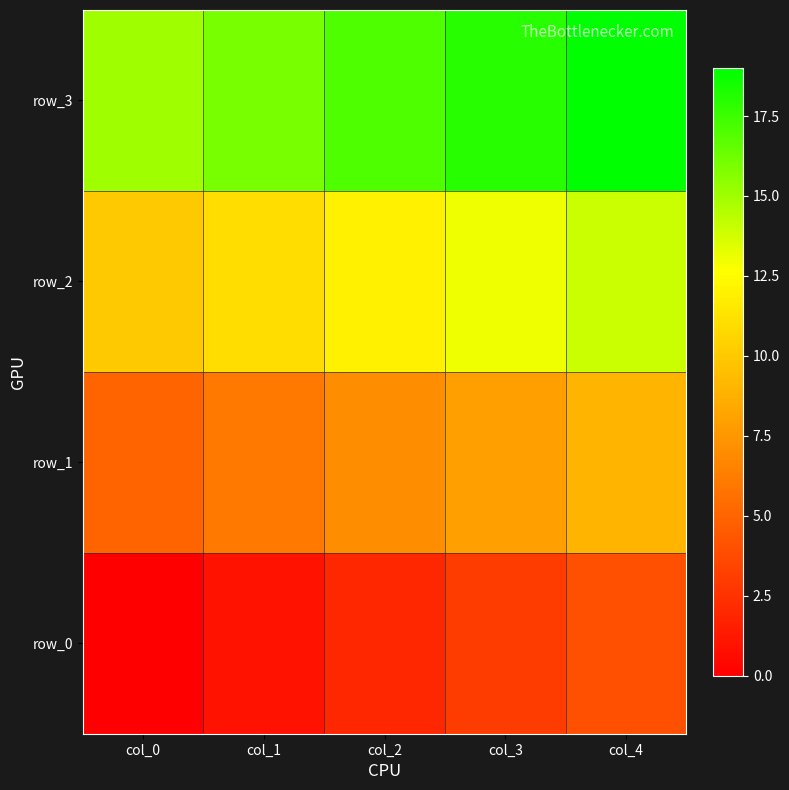

At how many categories does at least one series exceed 17?

2